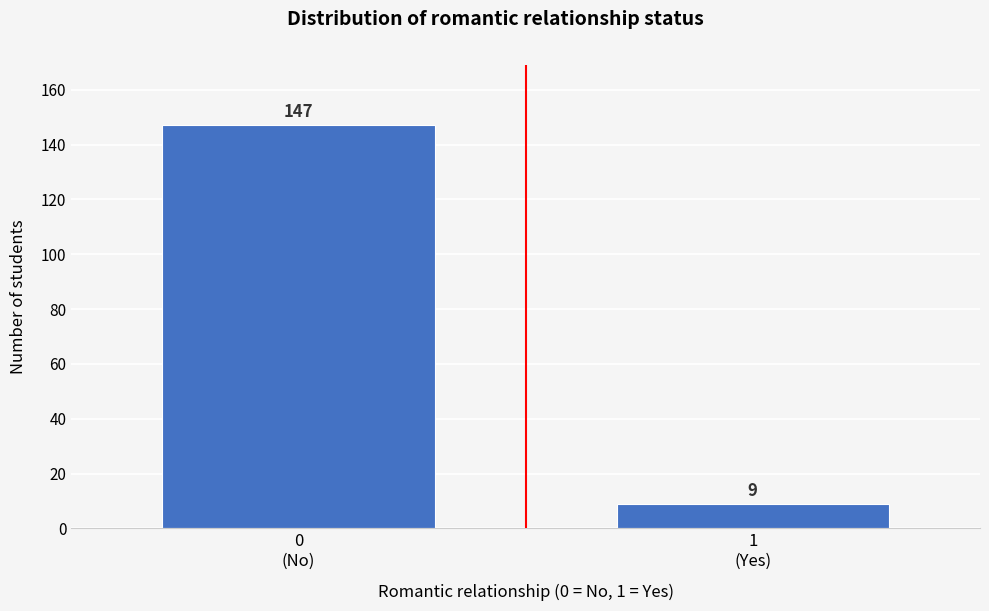

Reading left to right, transcribe all the data shown in this chart.

147	9